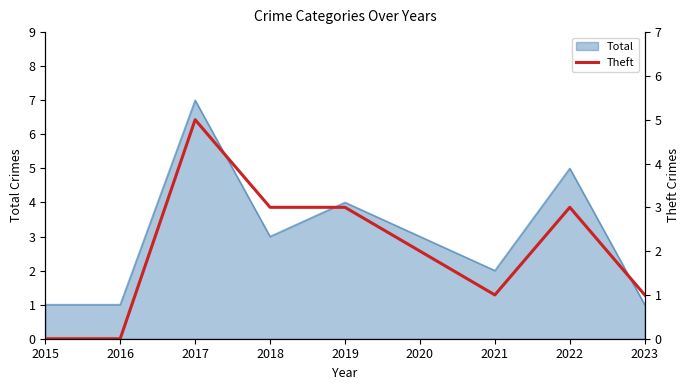

What is the value of the 4th point from the left?

3